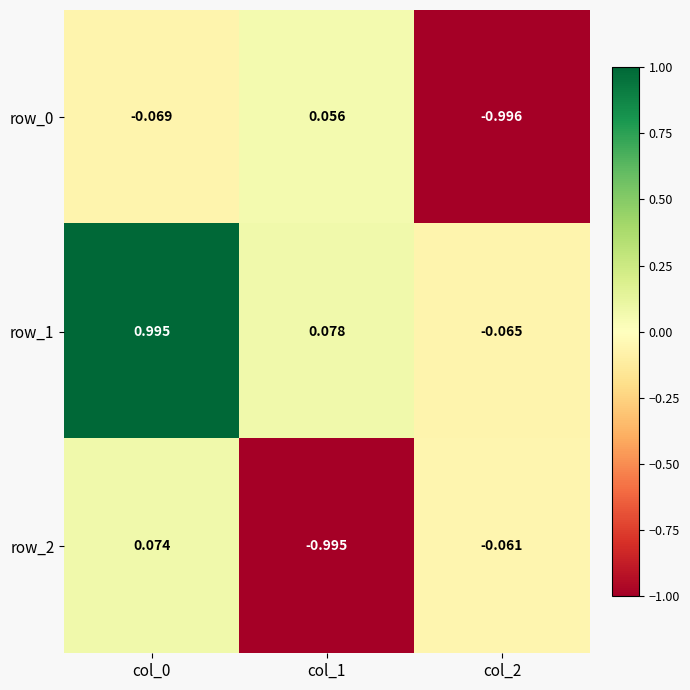

Which series has the largest total across all categories?

row_1